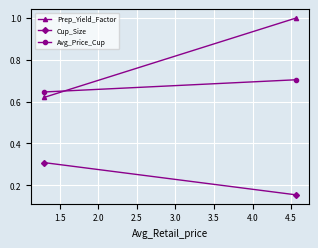

How many Prep_Yield_Factor values are between 0 and 1?

2